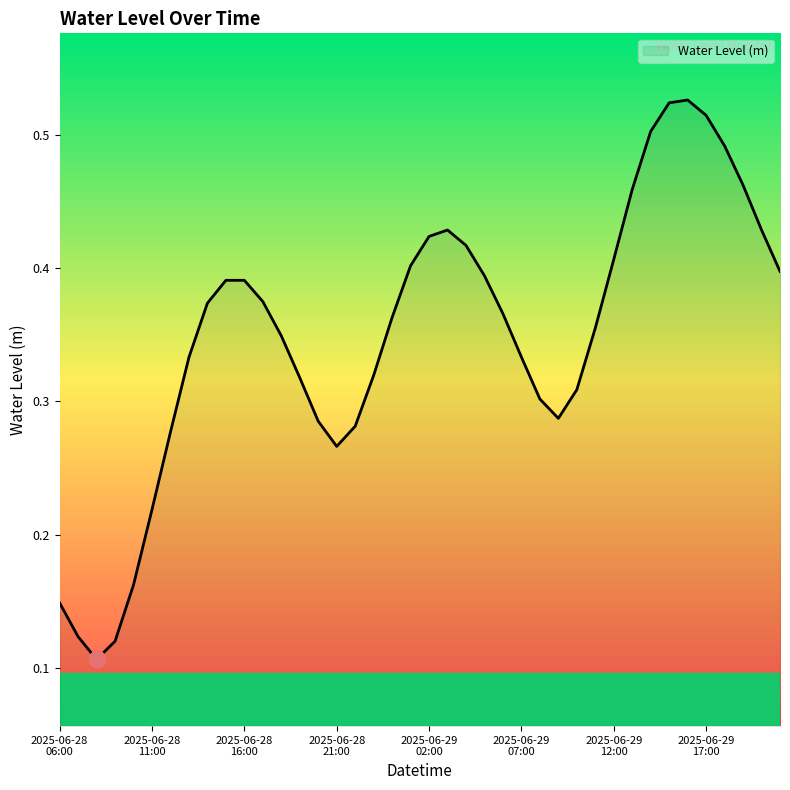

Rank the categories by value from highest to lowest.

2025-06-29 16:00, 2025-06-29 15:00, 2025-06-29 17:00, 2025-06-29 14:00, 2025-06-29 18:00, 2025-06-29 19:00, 2025-06-29 13:00, 2025-06-29 20:00, 2025-06-29 03:00, 2025-06-29 02:00, 2025-06-29 04:00, 2025-06-29 12:00, 2025-06-29 01:00, 2025-06-29 21:00, 2025-06-29 05:00, 2025-06-28 16:00, 2025-06-28 15:00, 2025-06-28 17:00, 2025-06-28 14:00, 2025-06-29 06:00, 2025-06-29 00:00, 2025-06-29 11:00, 2025-06-28 18:00, 2025-06-29 07:00, 2025-06-28 13:00, 2025-06-28 23:00, 2025-06-28 19:00, 2025-06-29 10:00, 2025-06-29 08:00, 2025-06-29 09:00, 2025-06-28 20:00, 2025-06-28 22:00, 2025-06-28 12:00, 2025-06-28 21:00, 2025-06-28 11:00, 2025-06-28 10:00, 2025-06-28 06:00, 2025-06-28 07:00, 2025-06-28 09:00, 2025-06-28 08:00